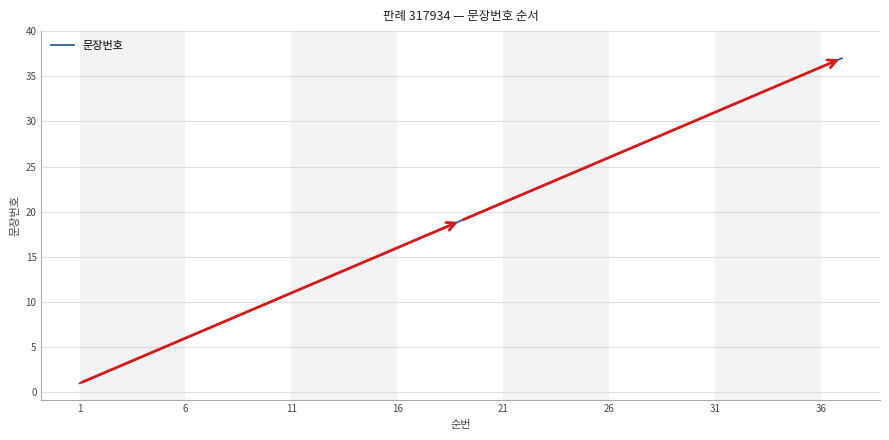

How many distinct data groups are displayed?

1